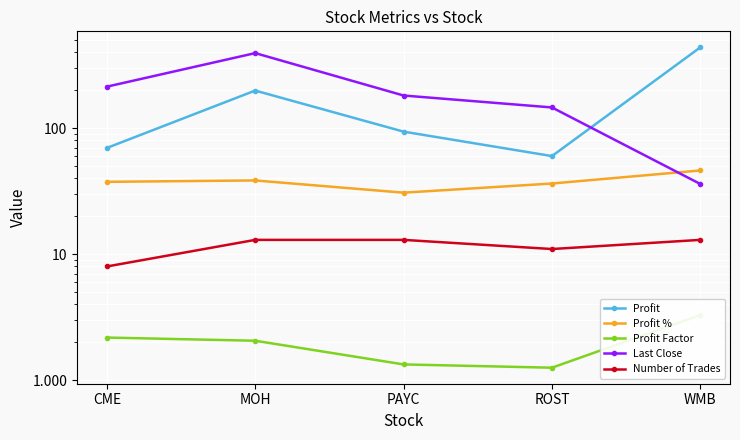

What is the difference between the second highest and second lowest values in the Profit Factor series?

0.8